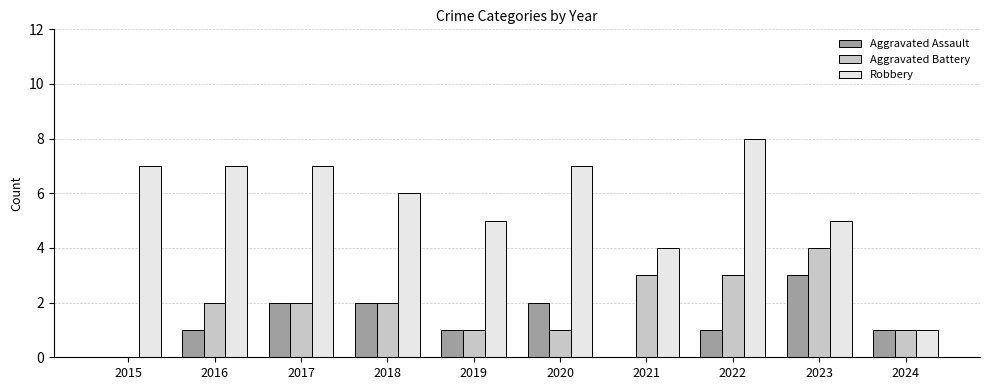

What is the sum of the Aggravated Battery values at 2023 and 2016?

6